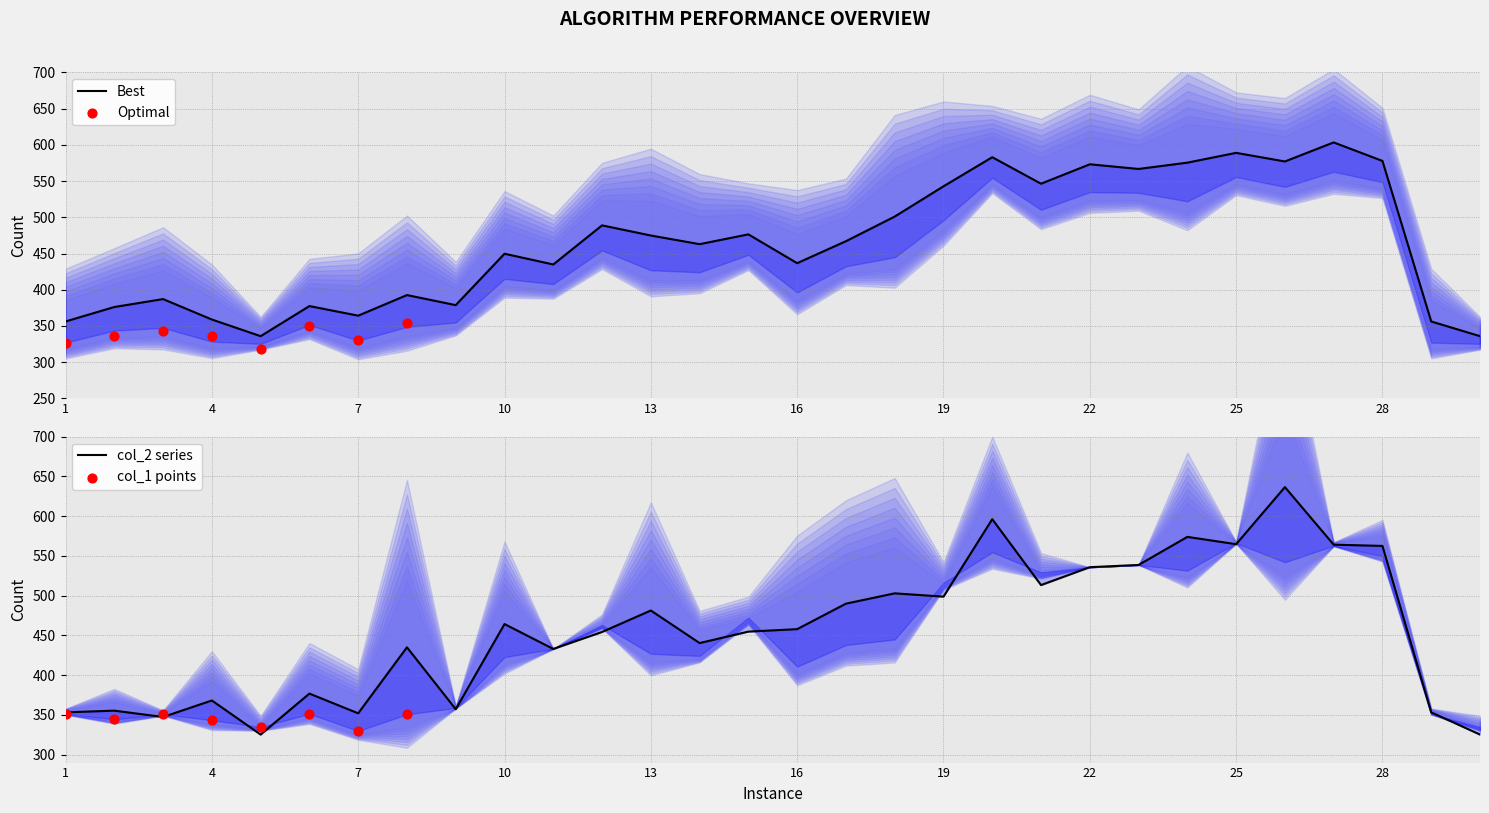

At how many categories does at least one series exceed 614?

1